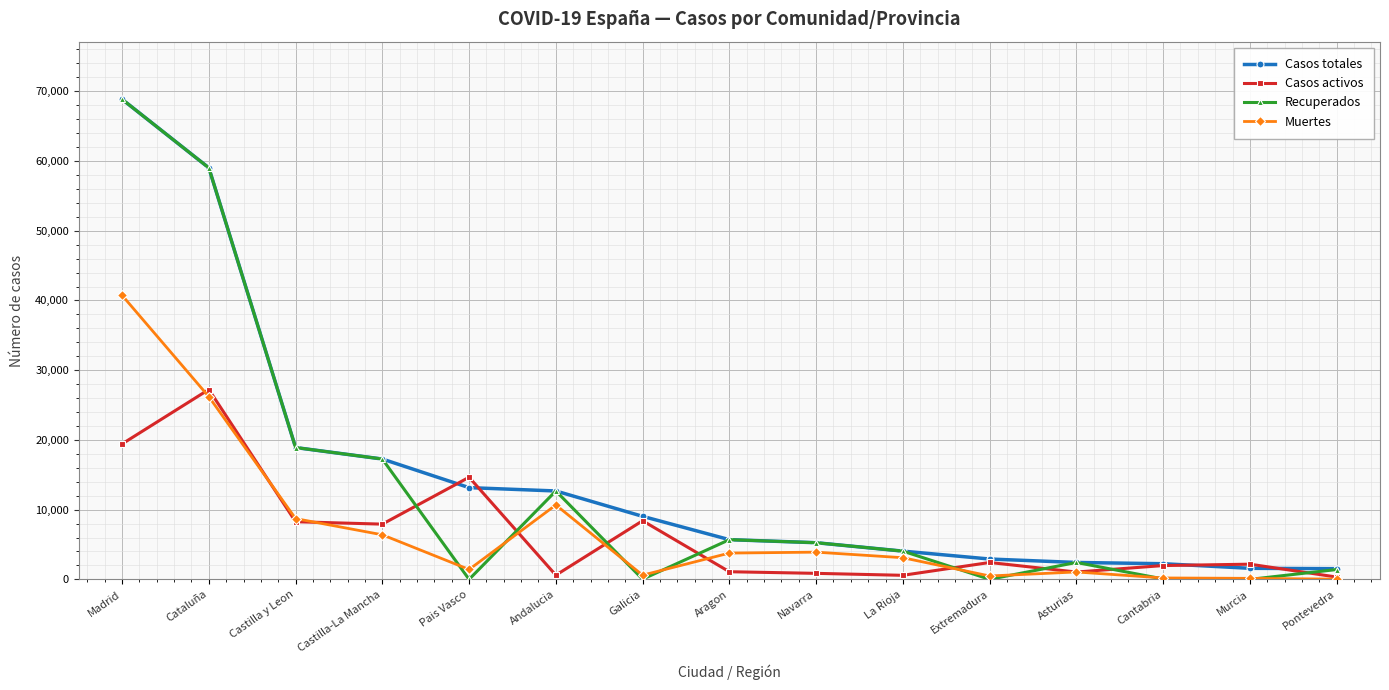

Which series has the widest spread of values?

Recuperados